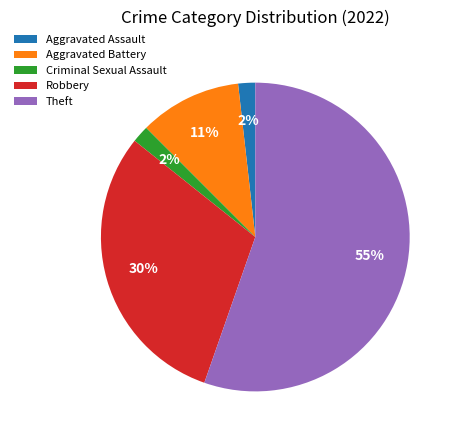

To the nearest percent, what portion does Aggravated Assault represent?

2%